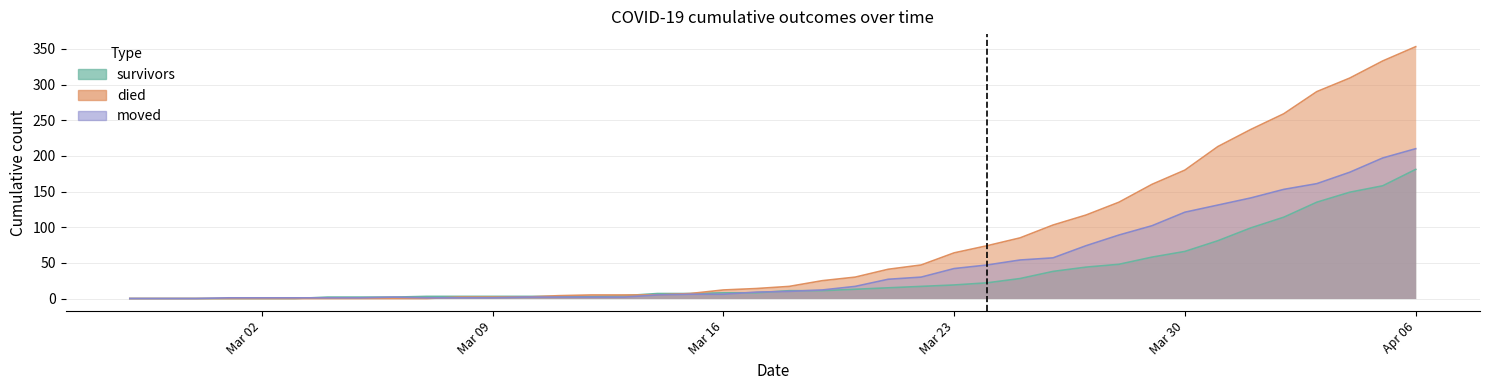

Rank the series by their maximum value, from lowest to highest.

survivors, moved, died